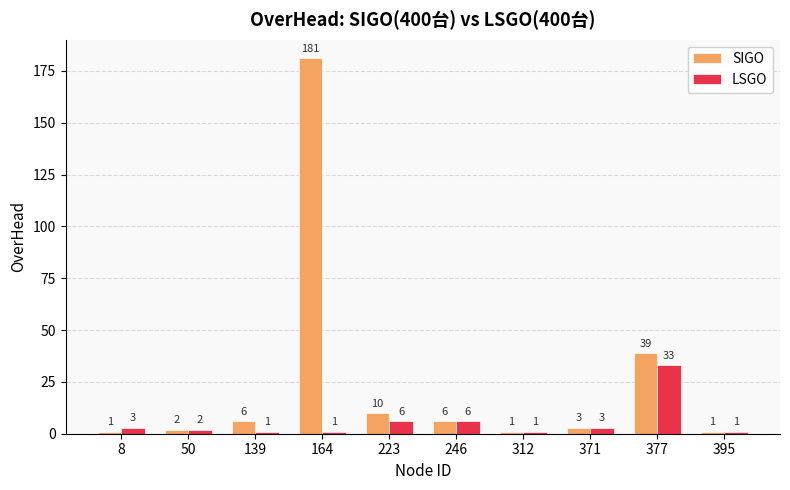

Which series has the widest spread of values?

SIGO